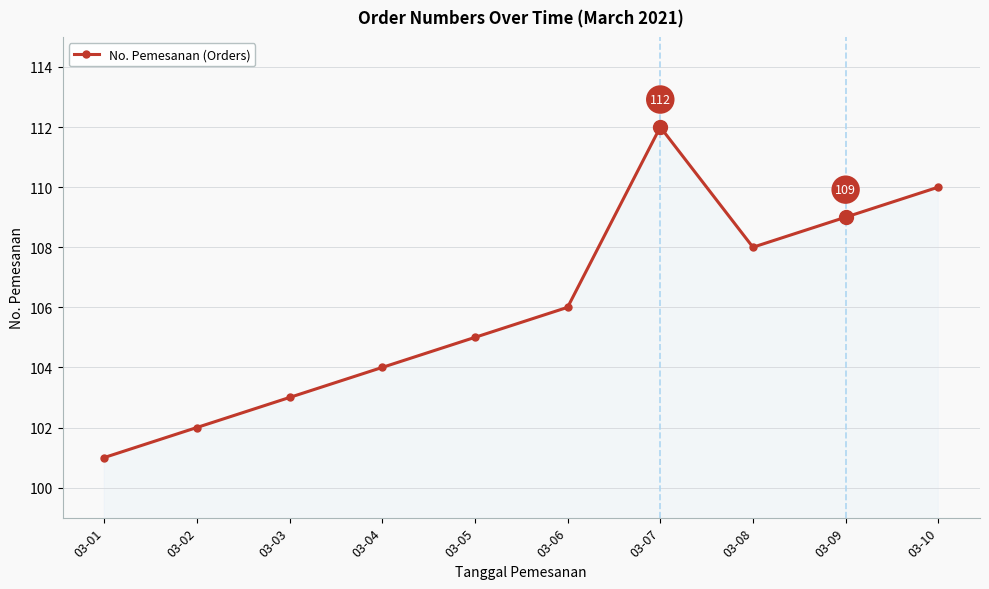

What is the value of the 5th point from the left?

105